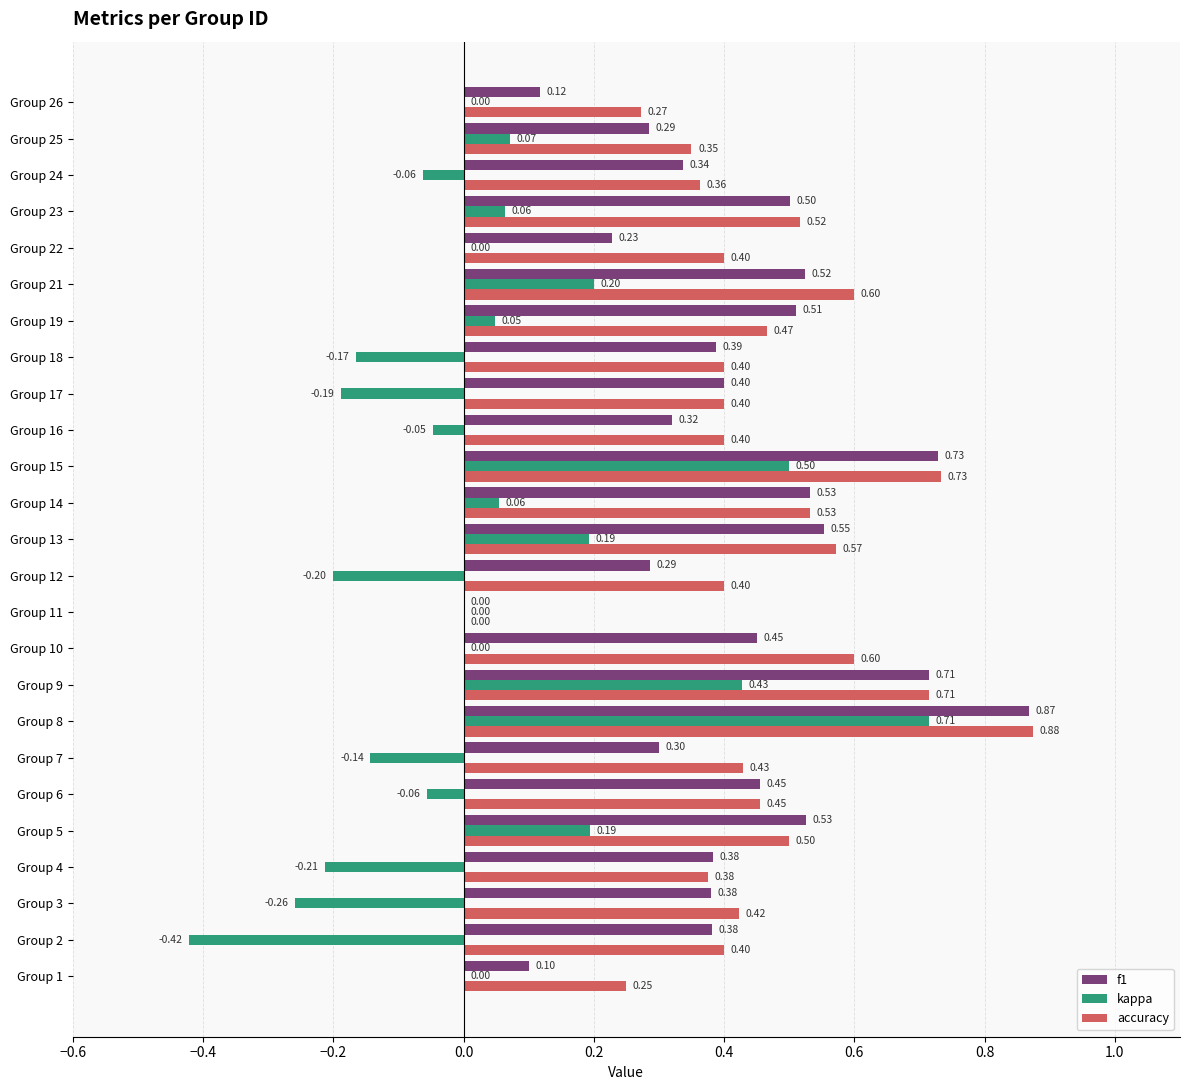

Is the value of kappa at Group 11 greater than the value of accuracy at Group 13?

No